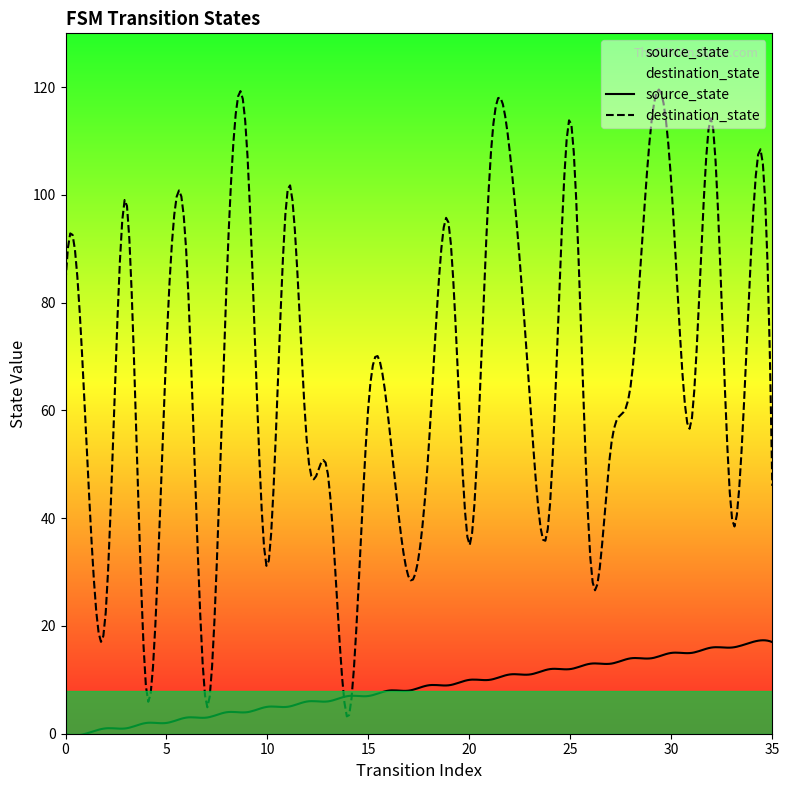

Rank the series by their average value, from lowest to highest.

source_state, destination_state